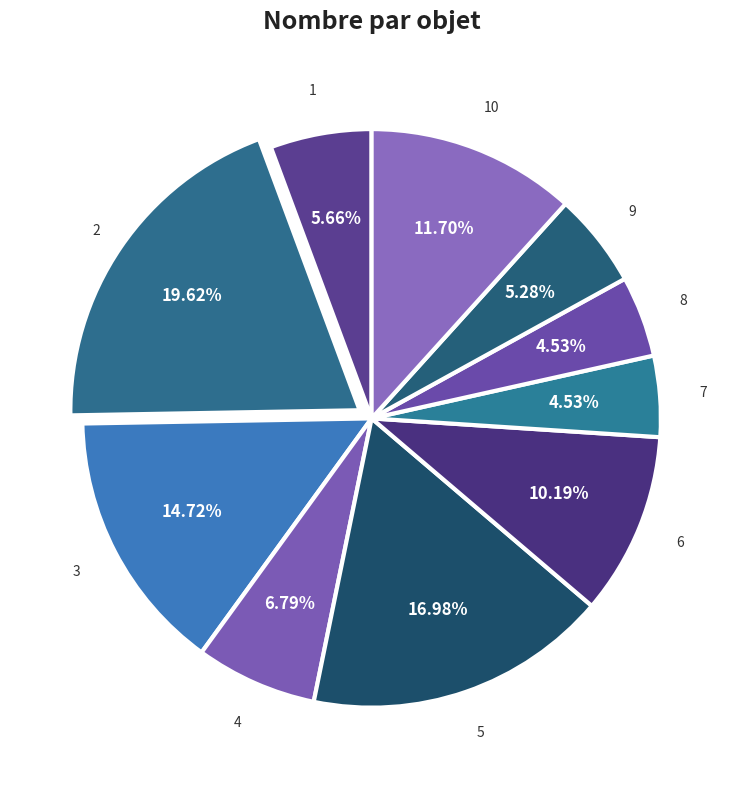

What is the ratio of the value at 7 to the value at 5?

0.3